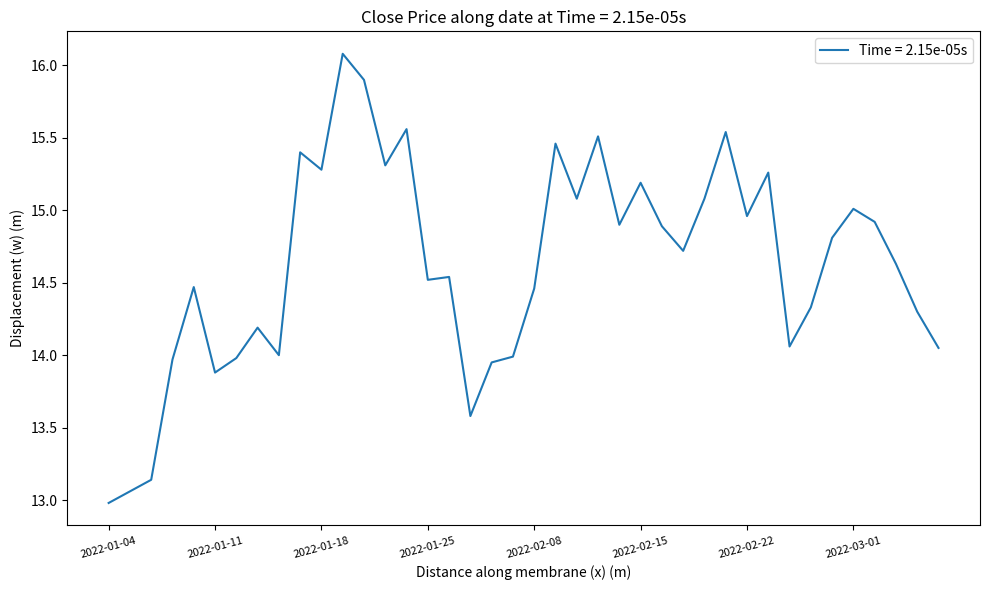

Does the chart display data point markers on the line(s)?

No